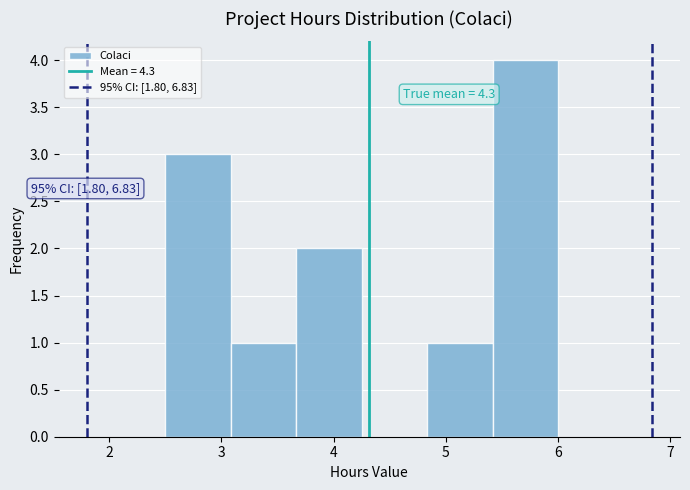

Over which range of the x-axis is the bar tallest?

5.4 to 6.0